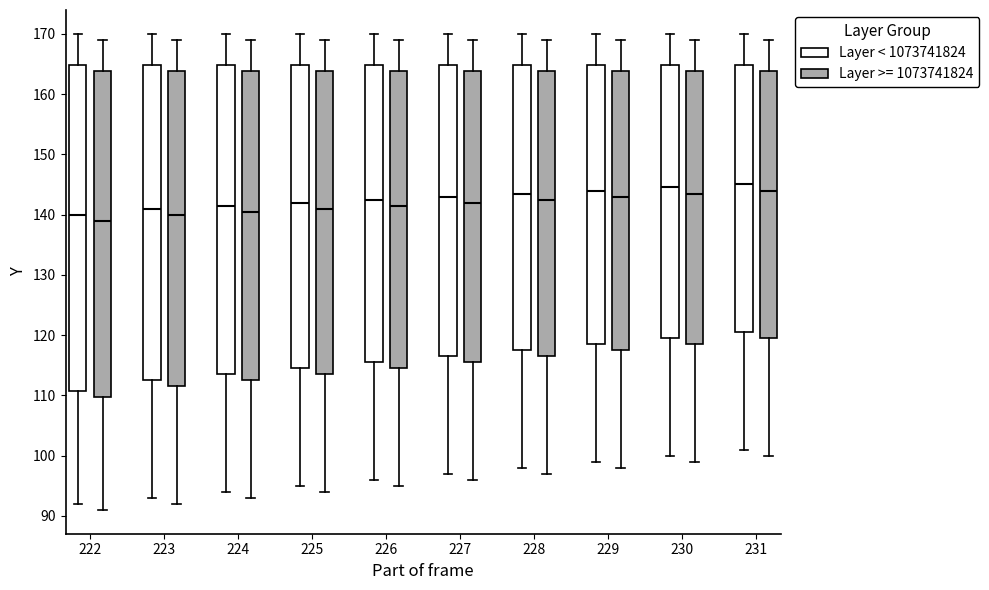

Which box's median line is the lowest?

222 (Layer >= 1073741824)